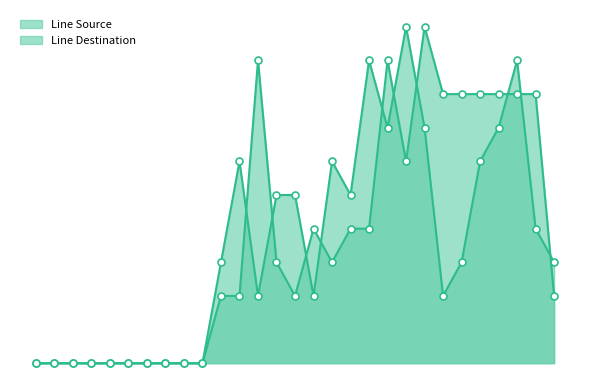

Which series contains the lowest Y value?

Line Source